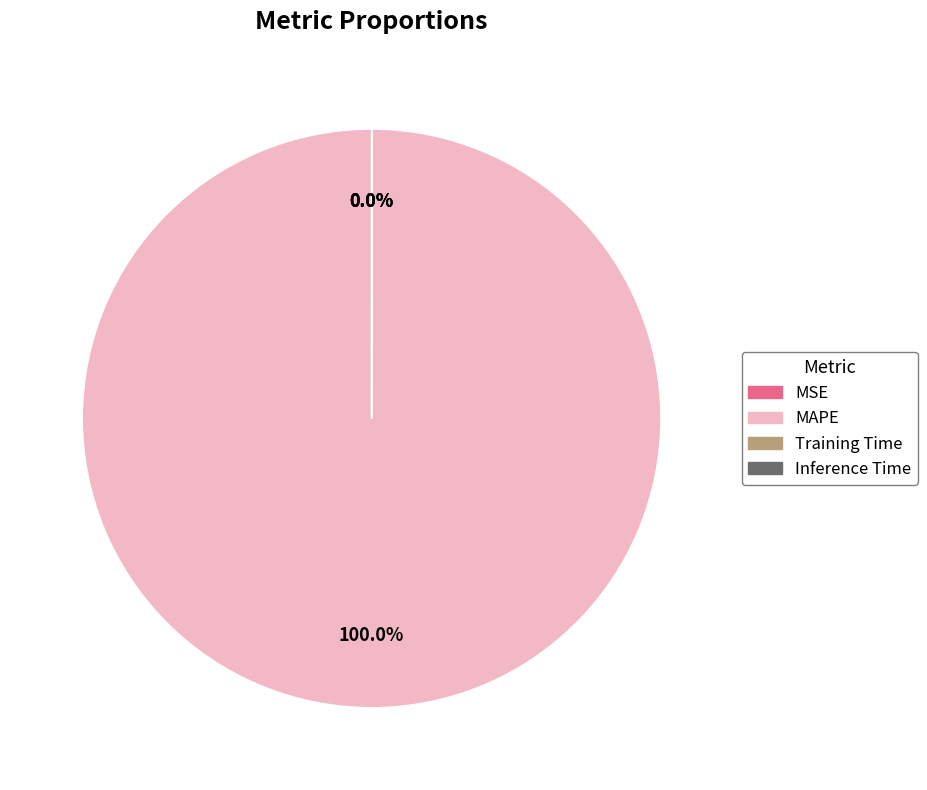

Is MAPE the majority of the pie?

Yes